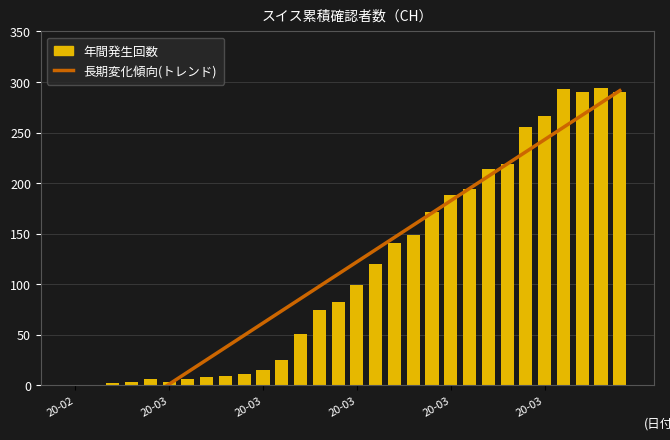

Reading left to right, transcribe all the data shown in this chart.

長期変化傾向(トレンド): -59.6	-47.5	-35.4	-23.3	-11.2	0.9	13.1	25.2	37.3	49.4	61.5	73.6	85.7	97.8	109.9	122.0	134.1	146.2	158.3	170.4	182.5	194.6	206.7	218.8	230.9	243.0	255.1	267.2	279.3	291.4
年間発生回数: 0.0	0.0	2.0	3.0	6.0	3.0	6.0	8.0	9.0	11.0	15.0	25.0	51.0	74.0	82.0	99.0	120.0	141.0	149.0	171.0	188.0	194.0	214.0	219.0	255.0	266.0	293.0	290.0	294.0	290.0